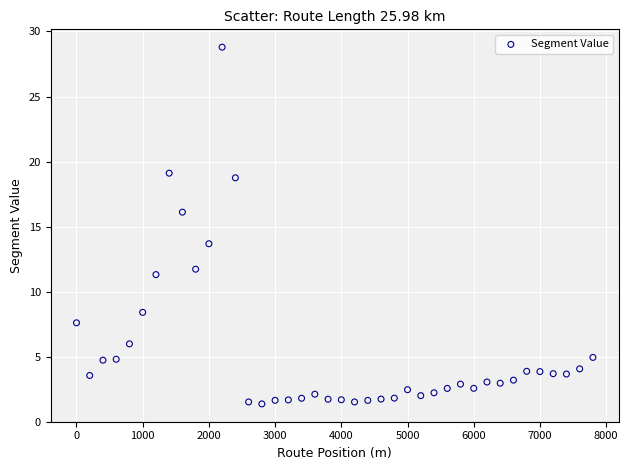

What is the range of X values (max minus min)?

7800.0